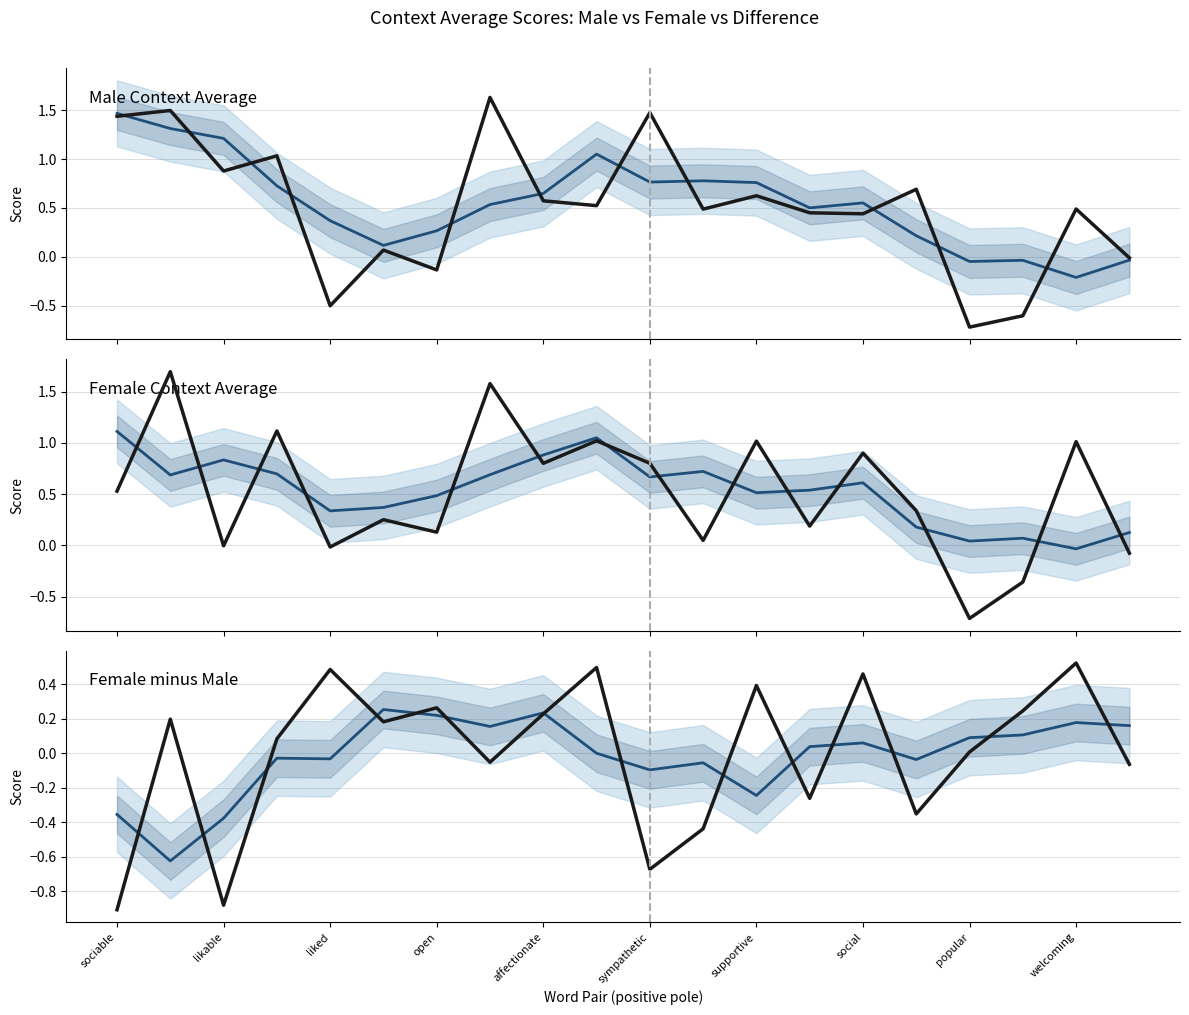

Count the number of data series in this chart.

6